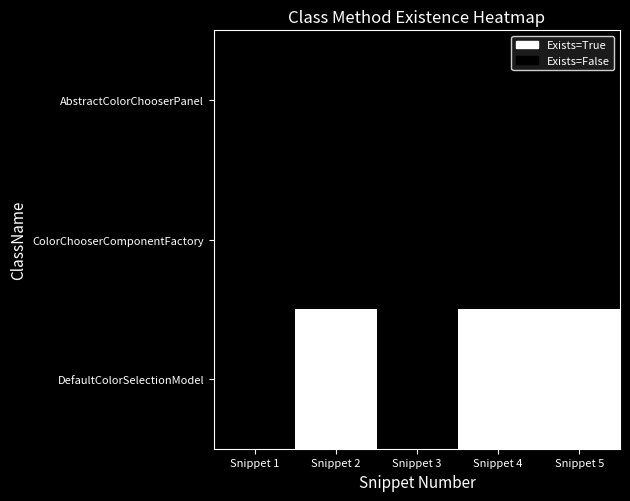

Which category has the highest value across all series?

Snippet 2